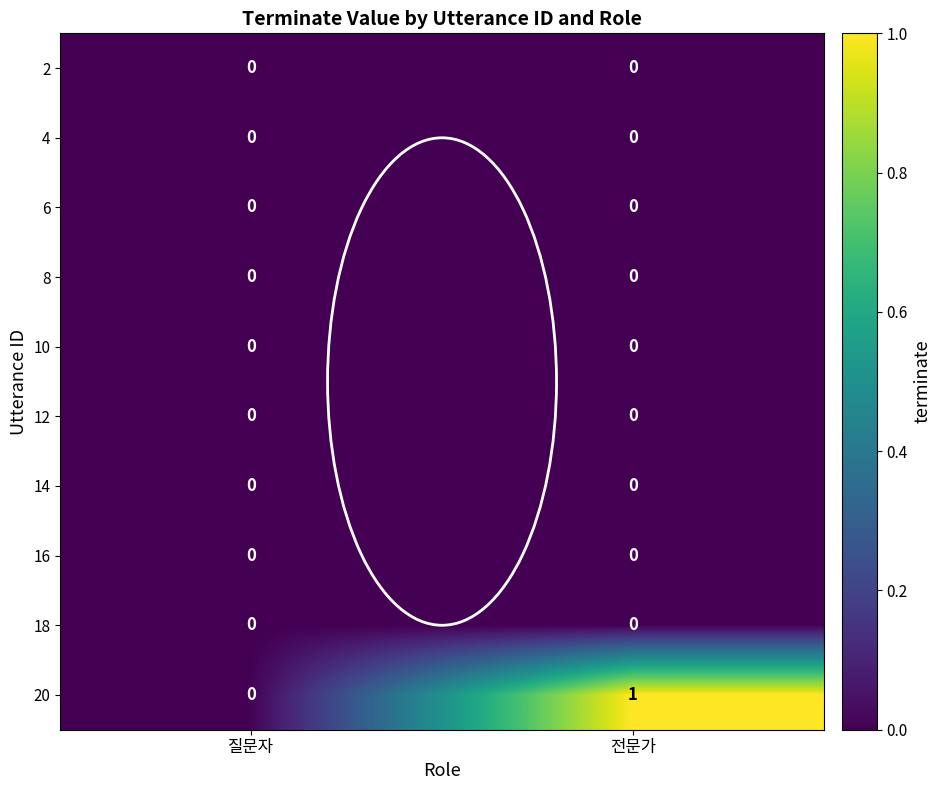

Which series changed the most between 질문자 and 전문가?

20